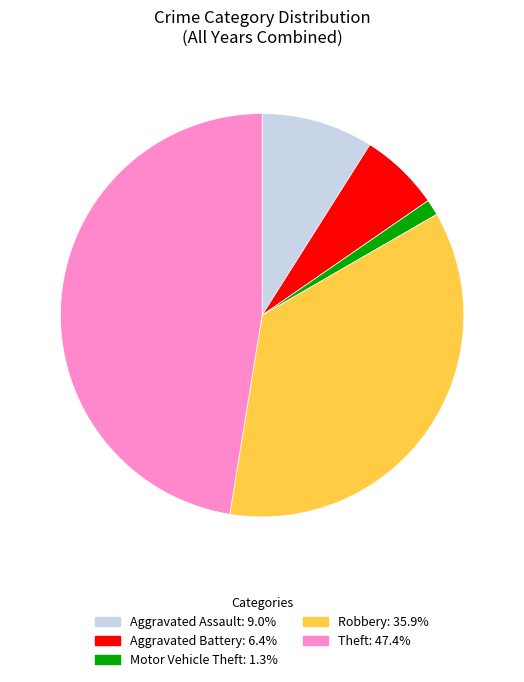

Rank the categories by value from highest to lowest.

Theft, Robbery, Aggravated Assault, Aggravated Battery, Motor Vehicle Theft